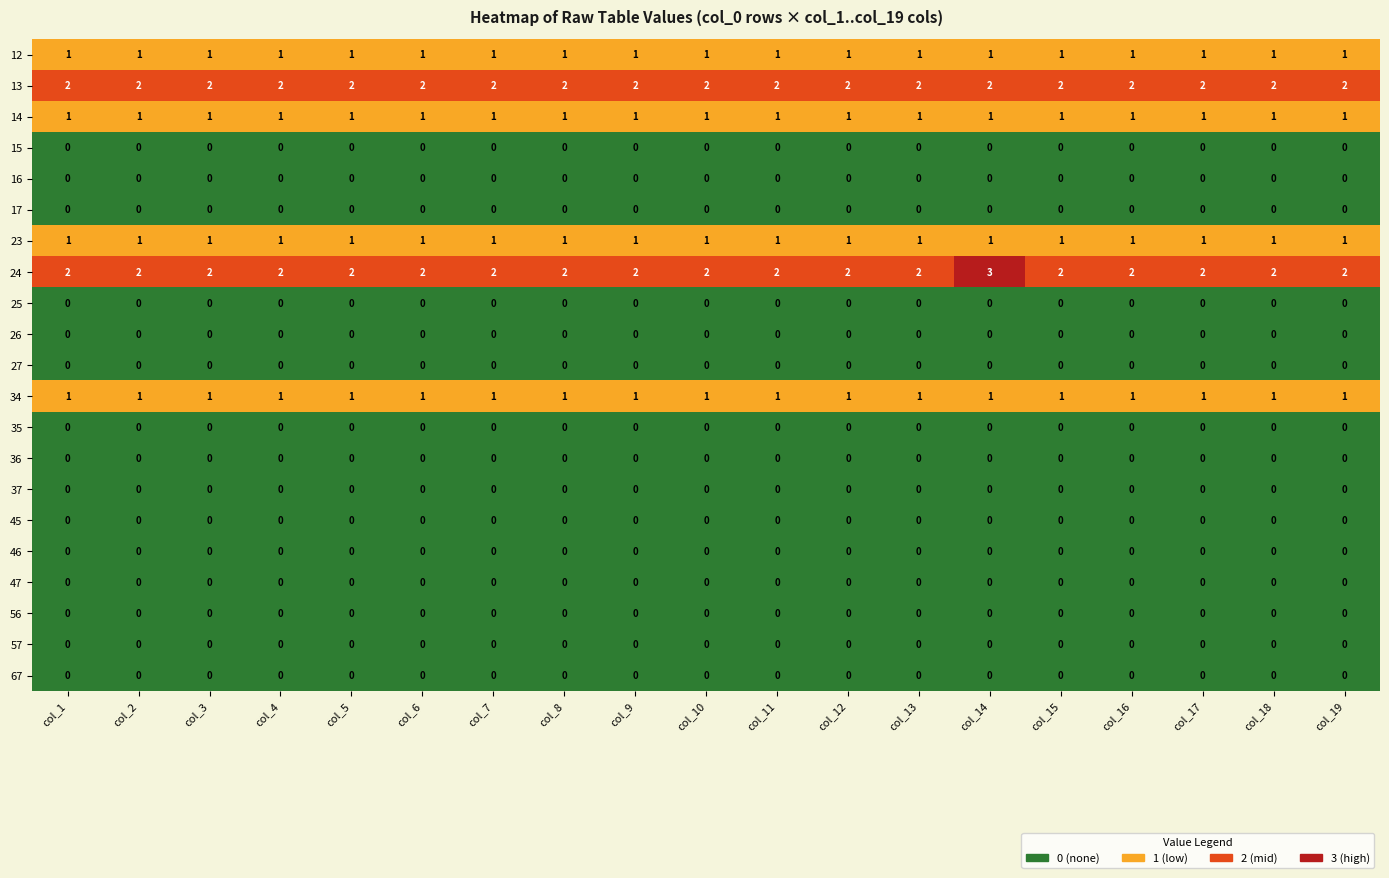

Which series has the largest total across all categories?

24